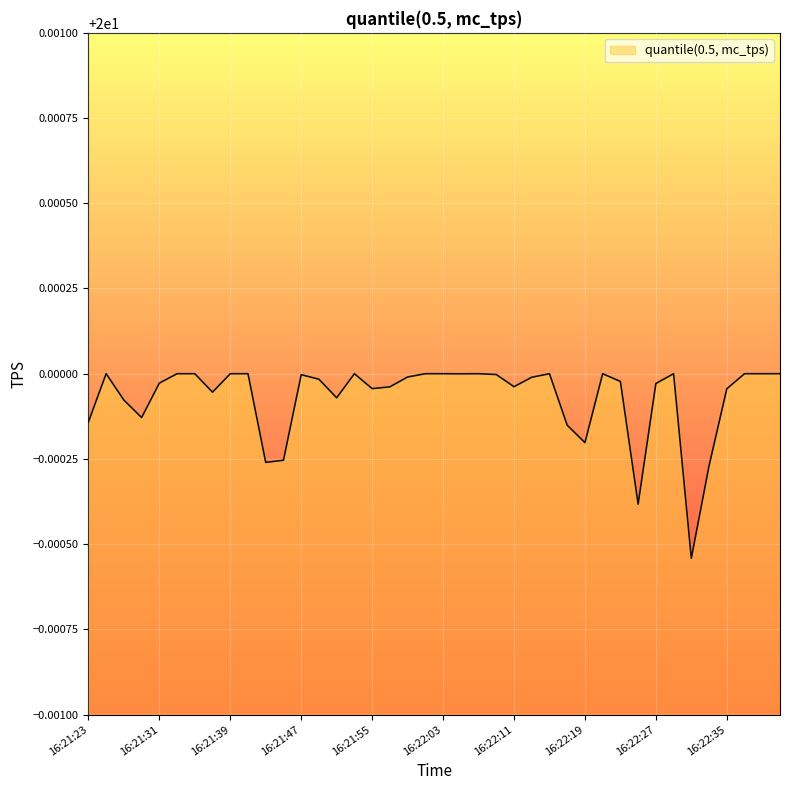

Reading left to right, extract all data points from this chart.

20.0	20.0	20.0	20.0	20.0	20.0	20.0	20.0	20.0	20.0	20.0	20.0	20.0	20.0	20.0	20.0	20.0	20.0	20.0	20.0	20.0	20.0	20.0	20.0	20.0	20.0	20.0	20.0	20.0	20.0	20.0	20.0	20.0	20.0	20.0	20.0	20.0	20.0	20.0	20.0